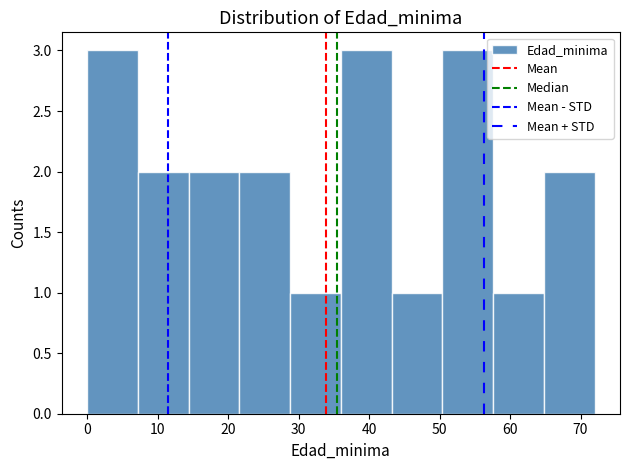

How tall is the bar that spans 7.2 to 14.4 on the x-axis? Neither the bar edges nor the heights are printed on the chart, so give them approximately, as read against the axes.

2